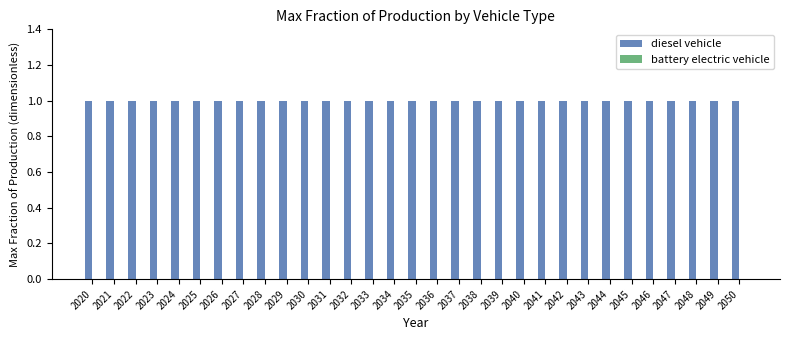

Reading left to right, what are all the values shown in this chart?

diesel vehicle: 1	1	1	1	1	1	1	1	1	1	1	1	1	1	1	1	1	1	1	1	1	1	1	1	1	1	1	1	1	1	1
battery electric vehicle: 0	0	0	0	0	0	0	0	0	0	0	0	0	0	0	0	0	0	0	0	0	0	0	0	0	0	0	0	0	0	0